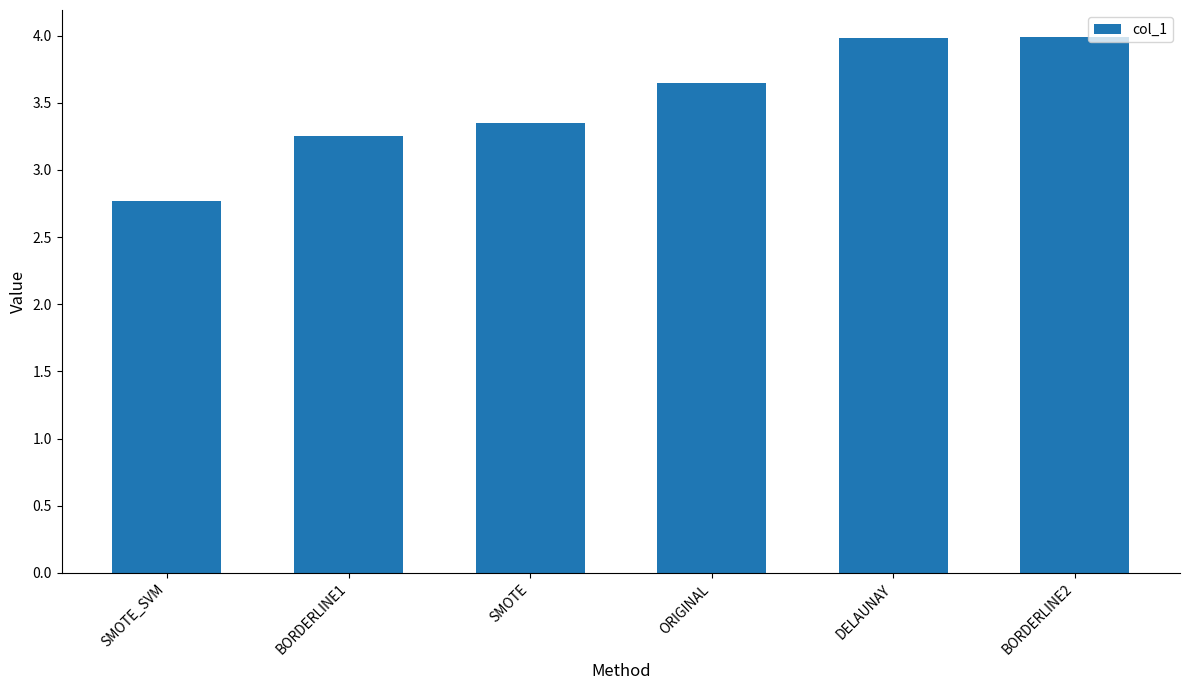

At which label does the data first exceed 3?

BORDERLINE1